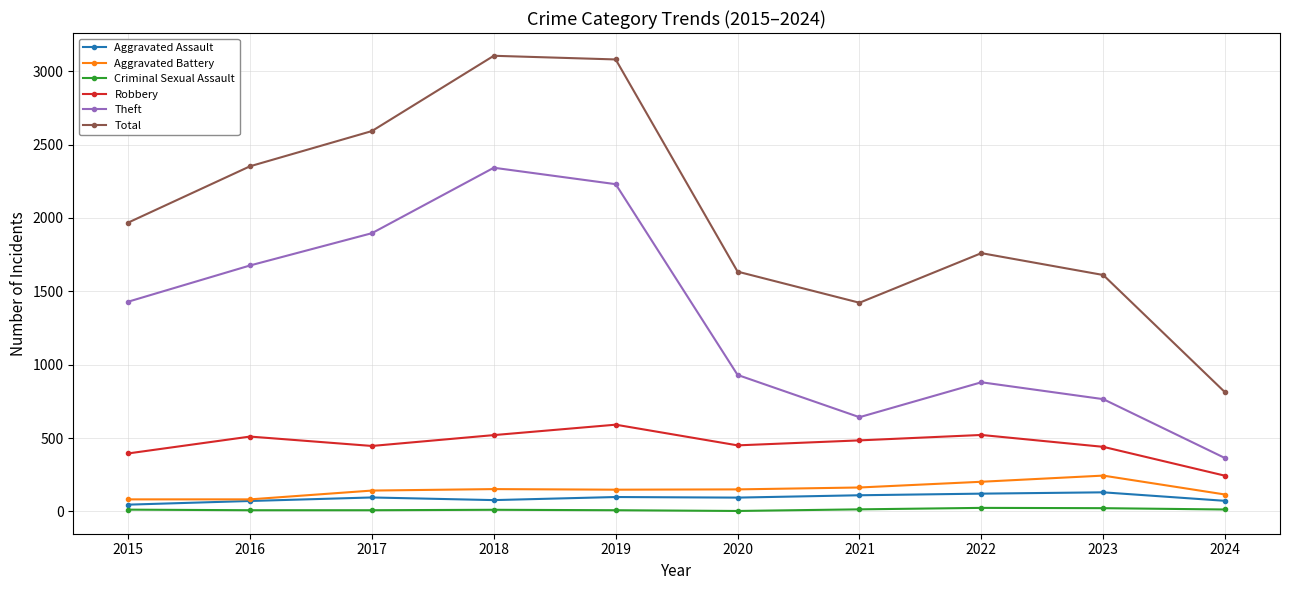

How many data points in Robbery are less than 484?

5